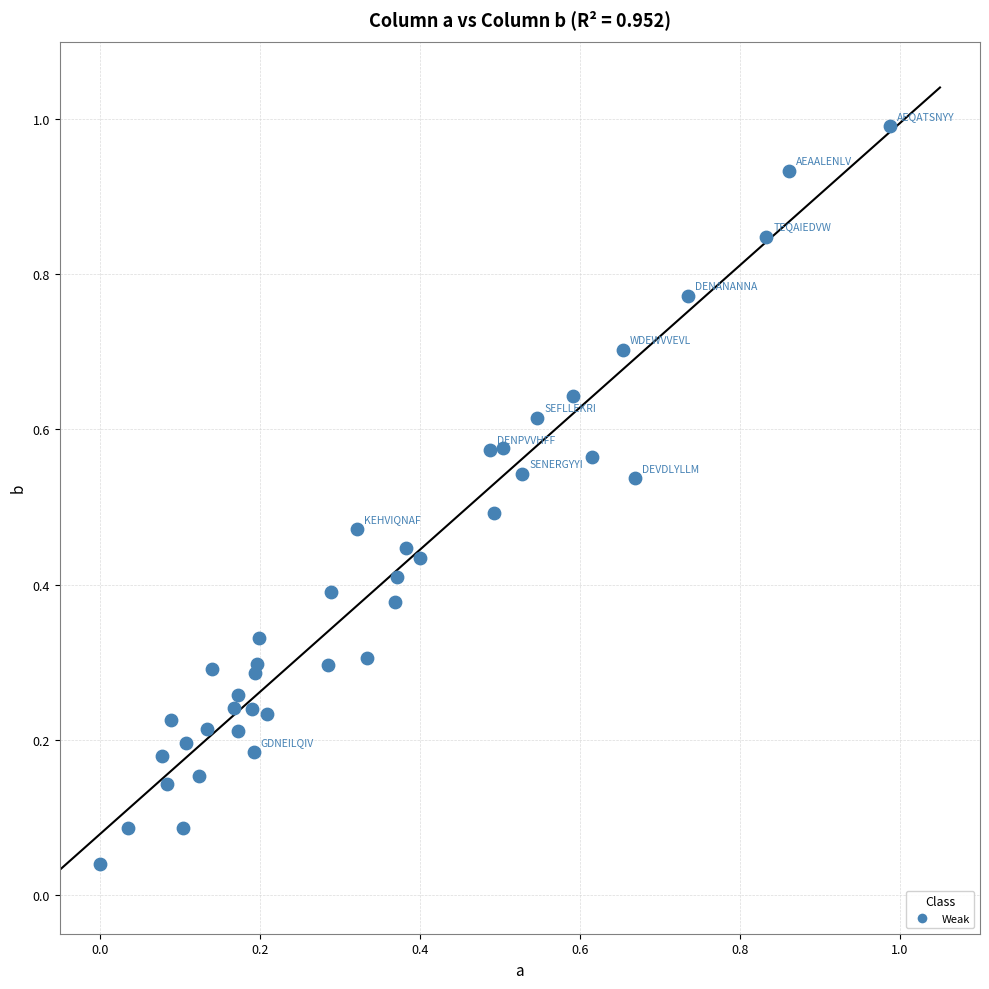

What is the range of X values (max minus min)?

1.0